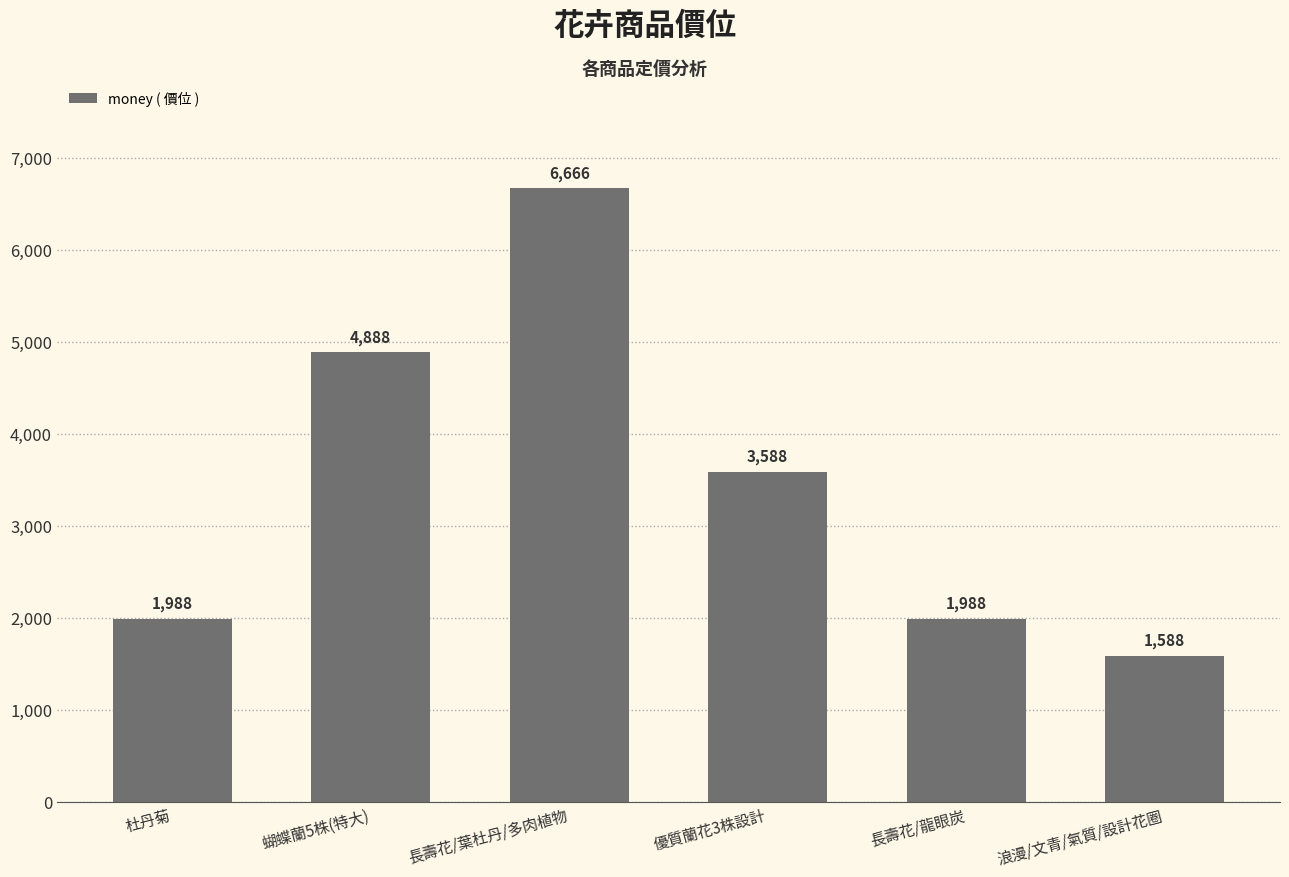

What is the difference between the maximum and minimum values?

5078